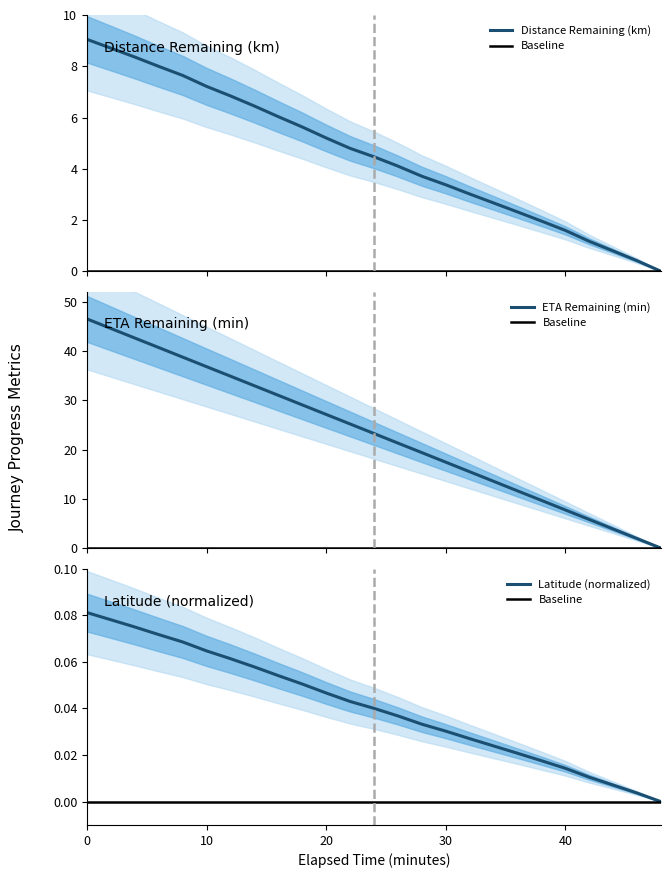

True or false: Baseline and ETA Remaining (min) intersect in this chart.

False